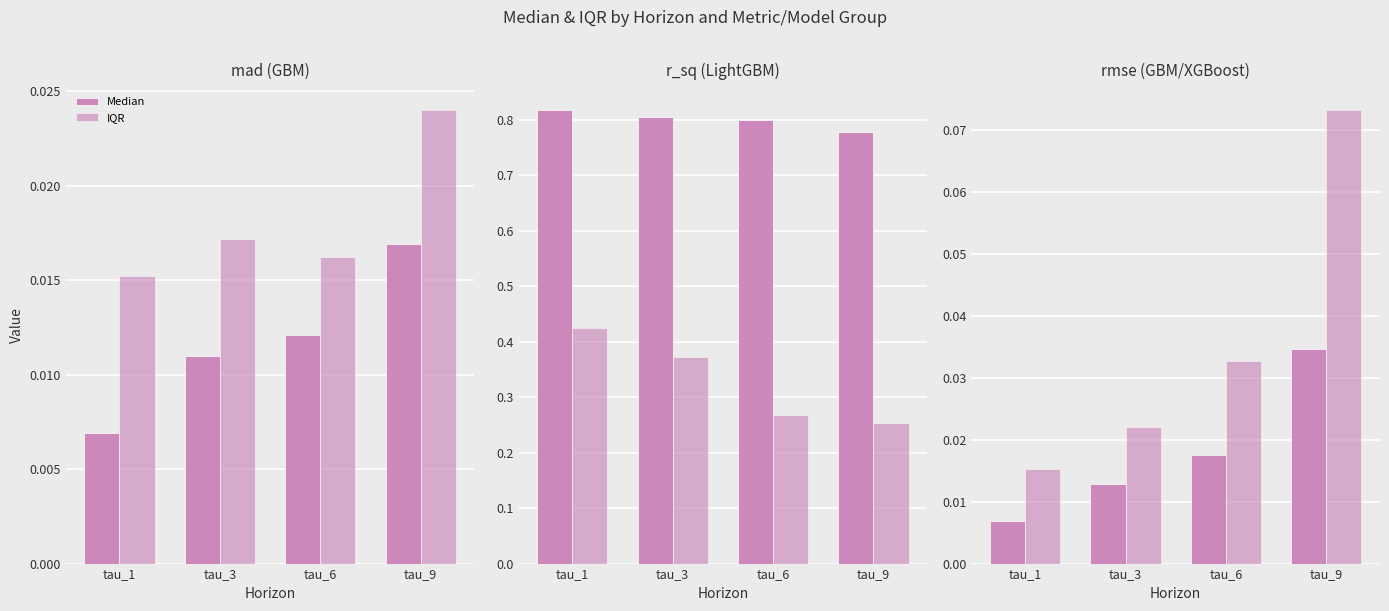

Between tau_6 and tau_9, which series saw the biggest shift?

IQR